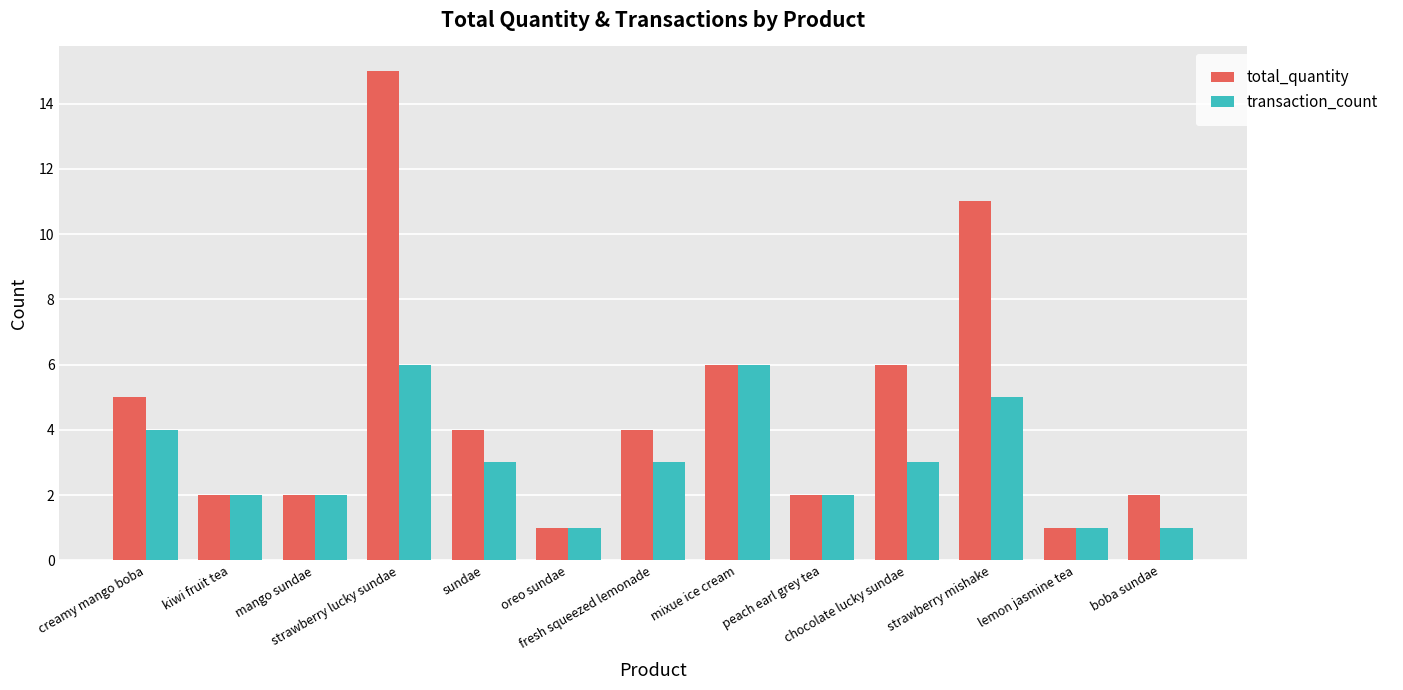

Which series has the largest total across all categories?

total_quantity